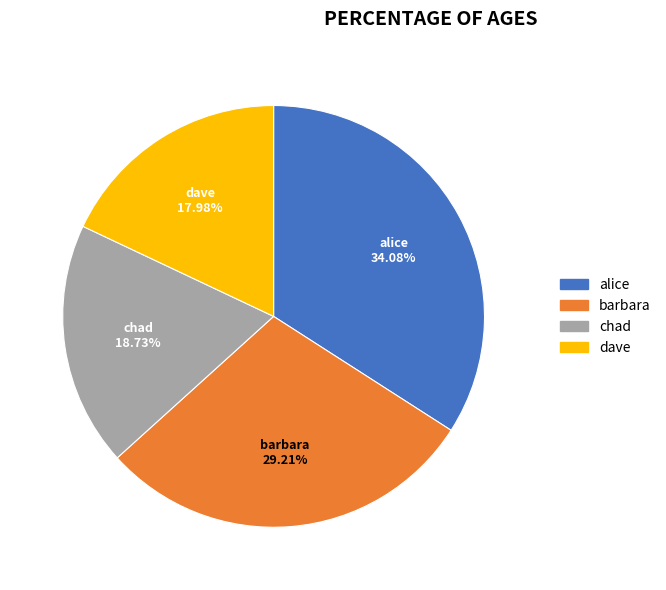

To the nearest percent, what is the average slice percentage?

25%